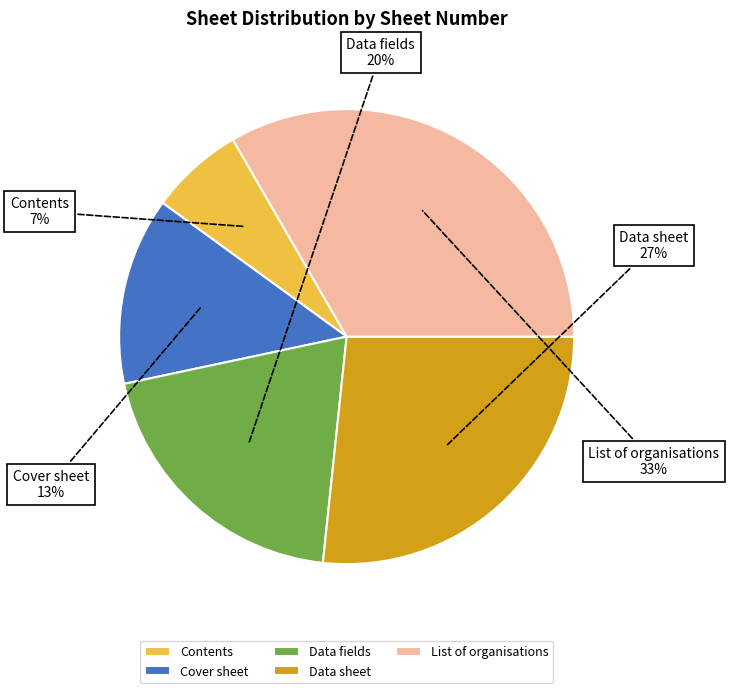

To the nearest percent, what portion does Cover sheet represent?

13%